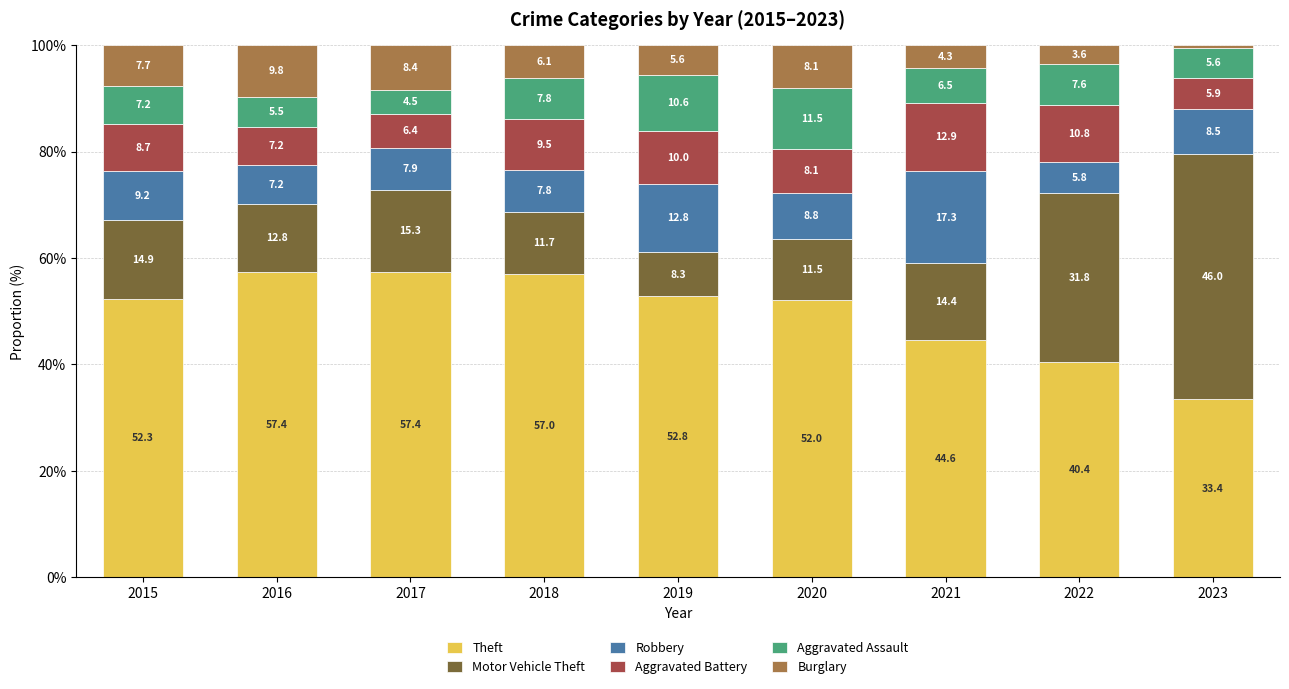

What value does the Theft series have at 2015?

52.3